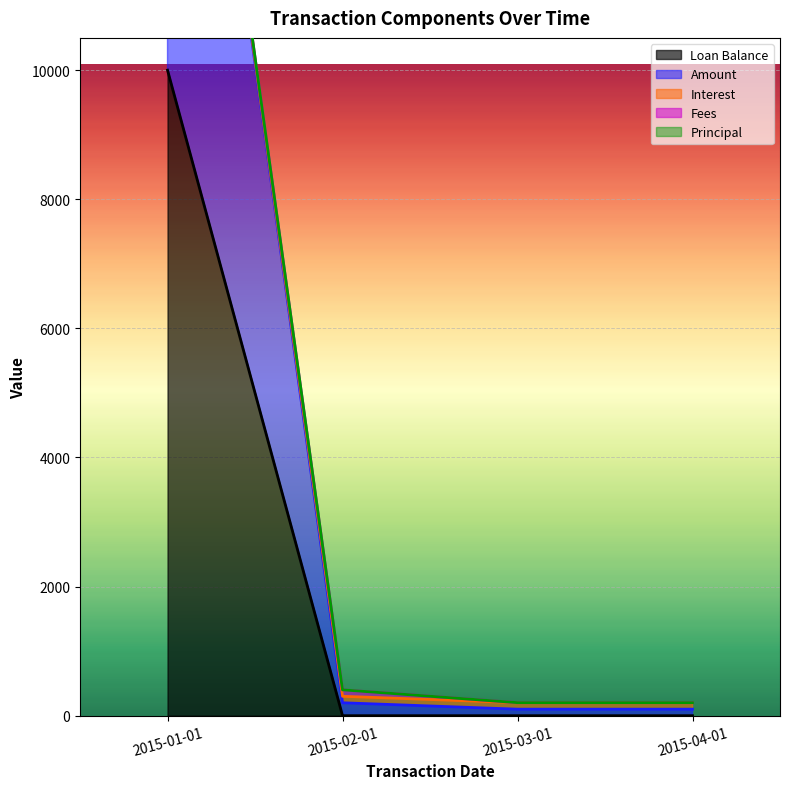

Rank the categories by Loan Balance value from highest to lowest.

2015-01-01, 2015-02-01, 2015-03-01, 2015-04-01